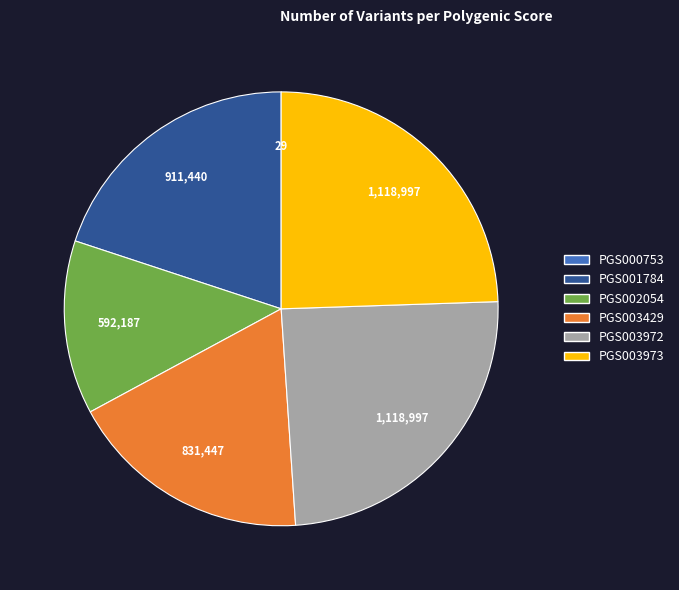

What is the ratio of the value at PGS001784 to the value at PGS003972?

0.8